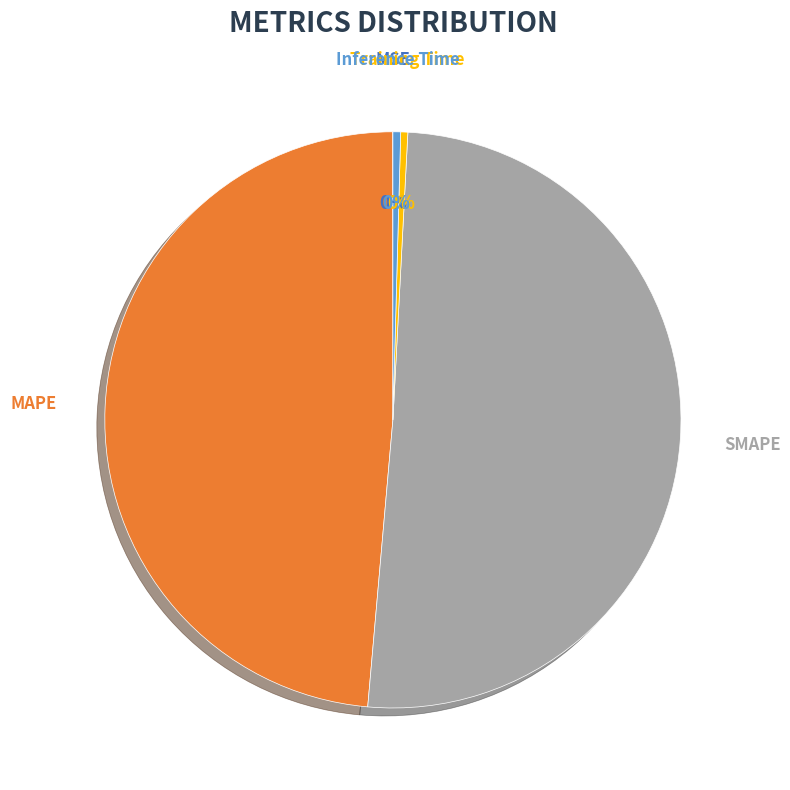

To the nearest percent, what is the difference between the largest and smallest slice percentages?

51%